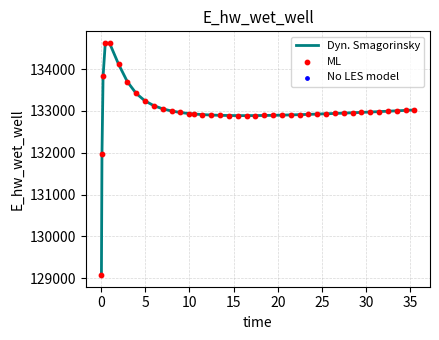

What is the difference between the maximum and minimum values?

5557.7